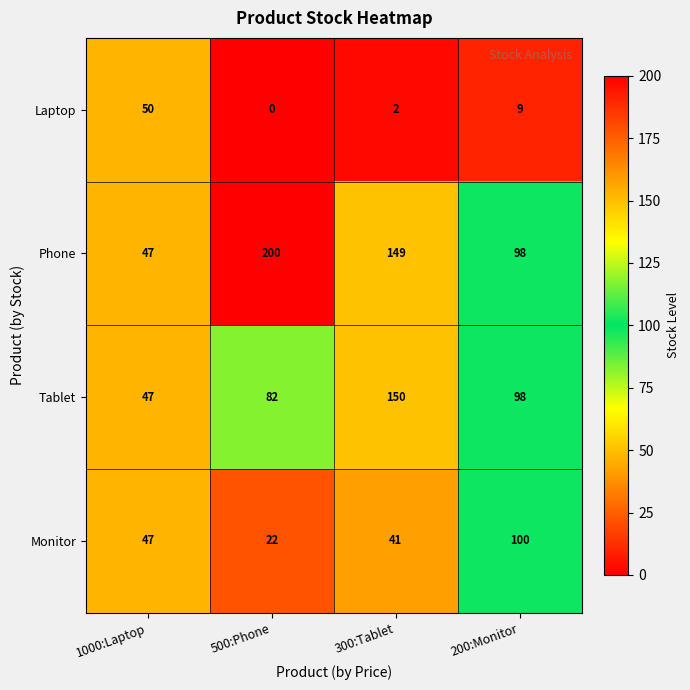

What is the spread (max minus min) of values at 1000:Laptop?

3